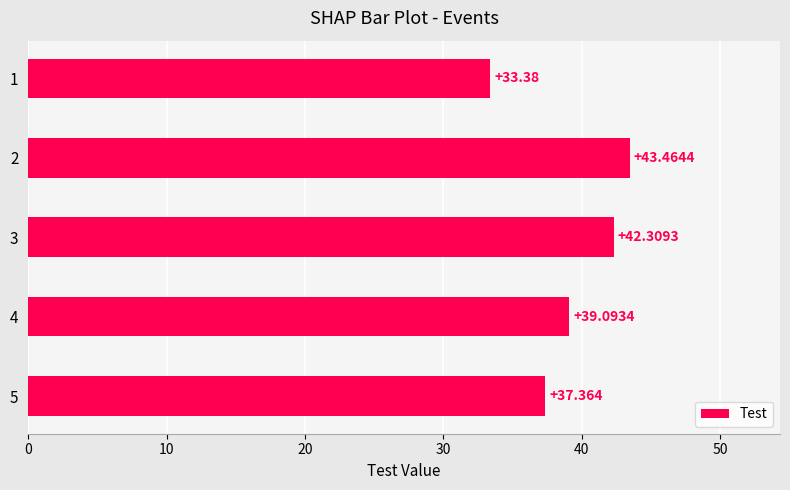

What is the sum of all values?

195.6